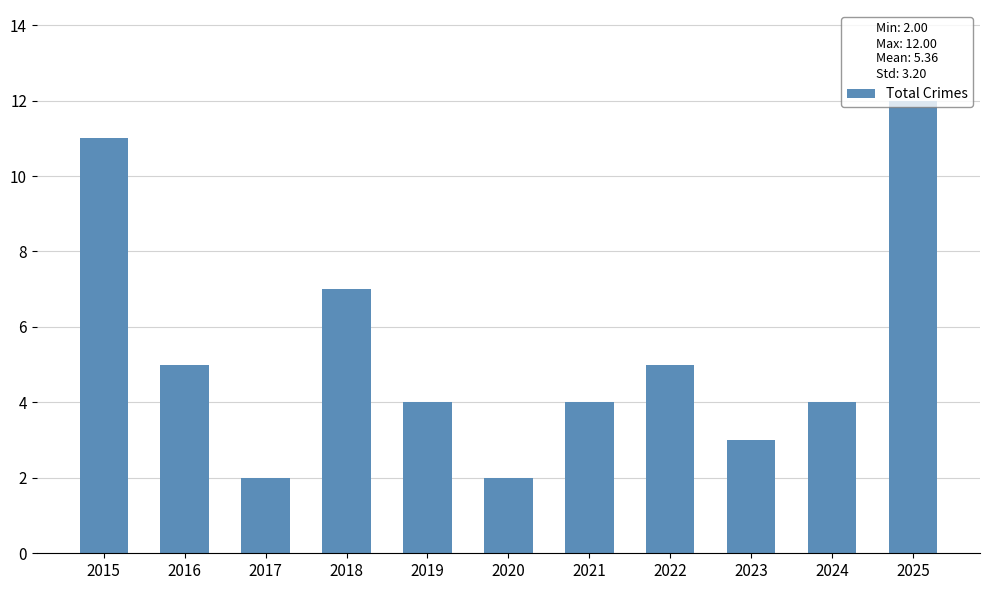

Reading left to right, what are all the values shown in this chart?

2015=11	2016=5	2017=2	2018=7	2019=4	2020=2	2021=4	2022=5	2023=3	2024=4	2025=12